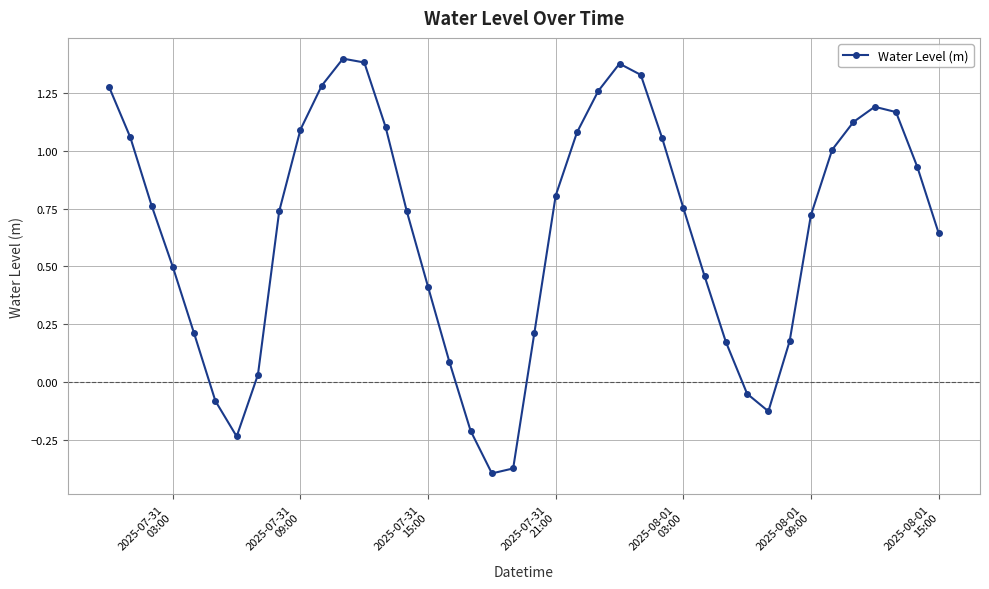

How many points are higher than both their immediate neighbors (excluding endpoints)?

3